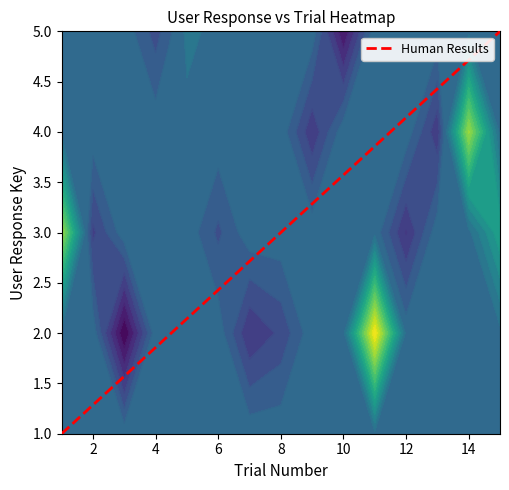

How many values are below 3?

2